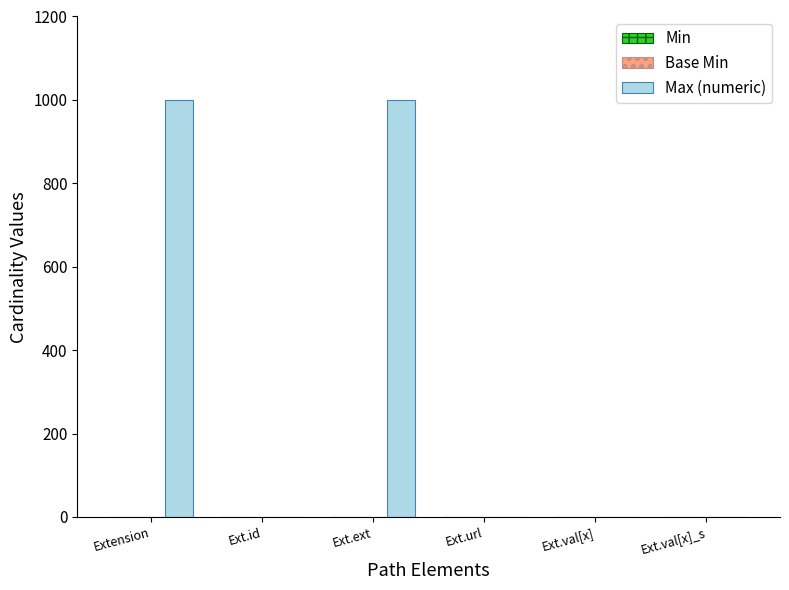

Is it true that Max (numeric) equals 1 at Ext.val[x]?

True